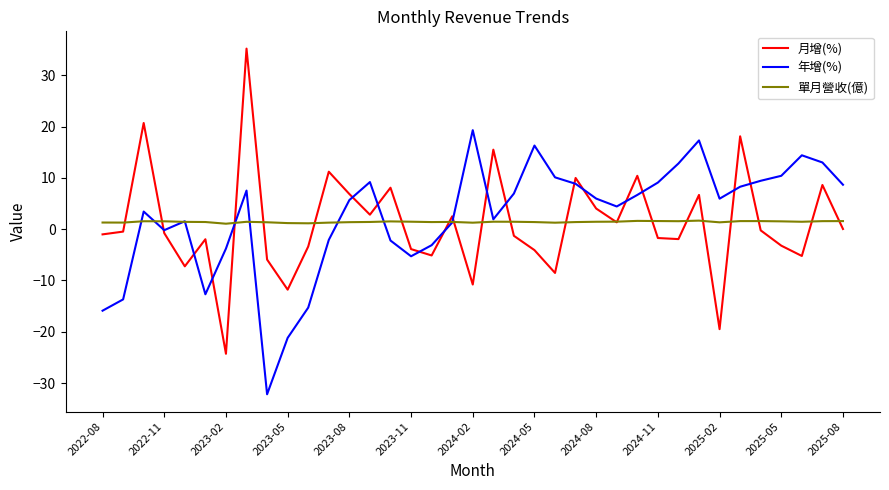

Which series has the largest range (max minus min)?

月增(%)